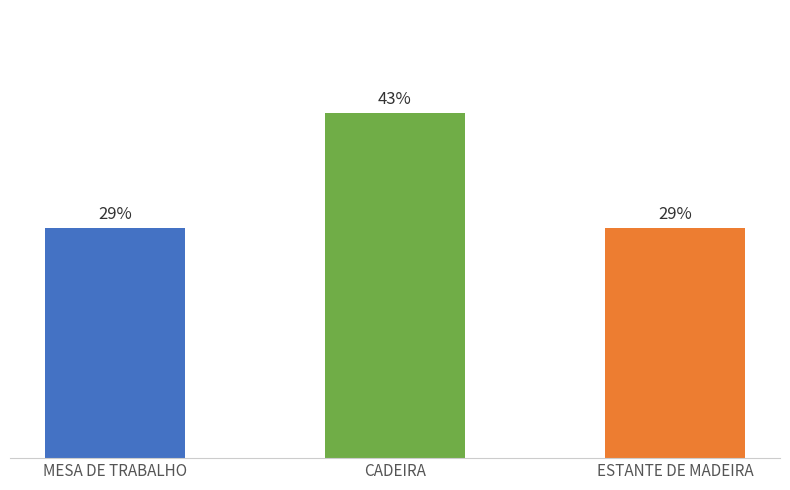

Which label corresponds to the largest value in the chart?

CADEIRA